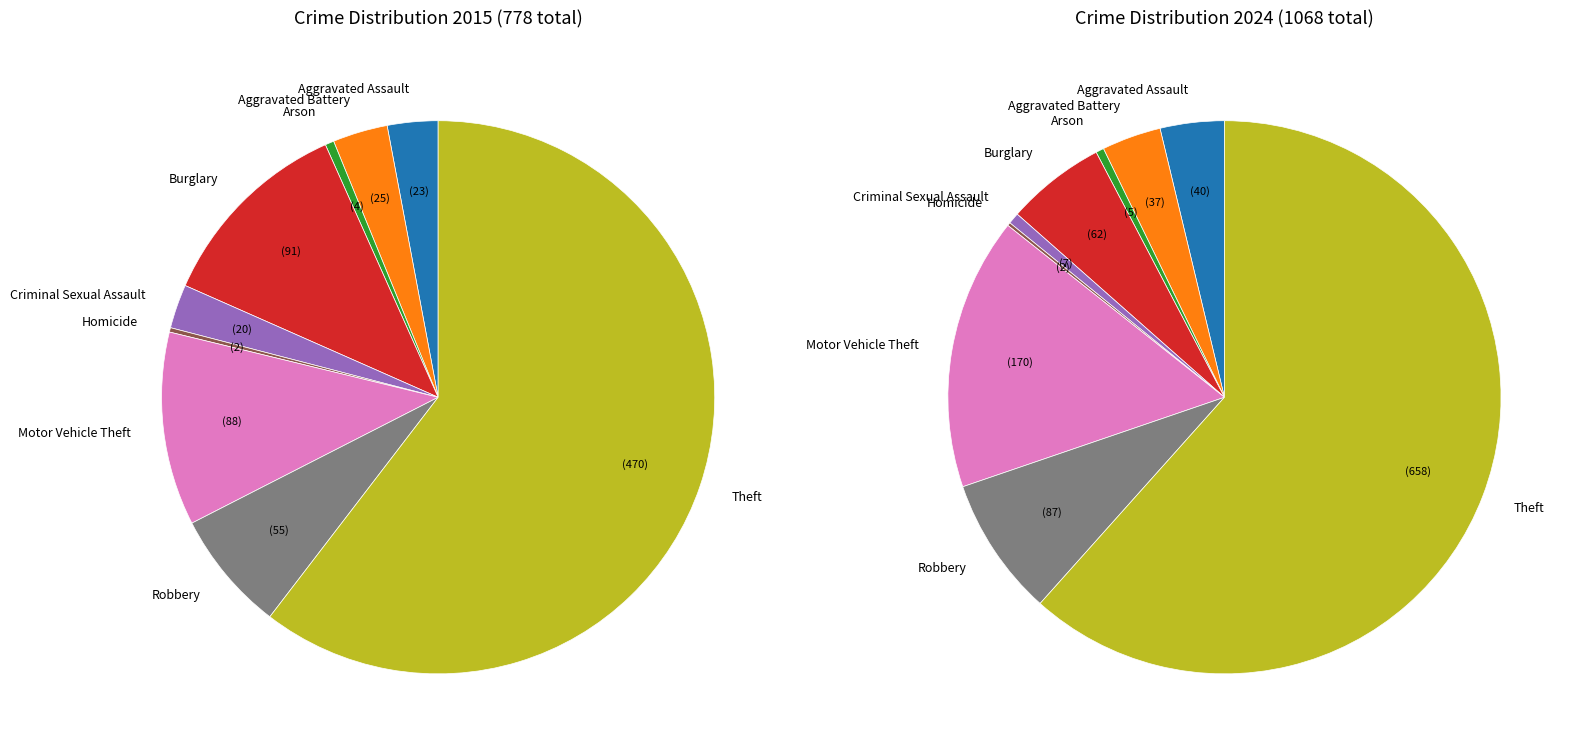

To the nearest percent, what is the difference between the largest and smallest slice percentages?

60%